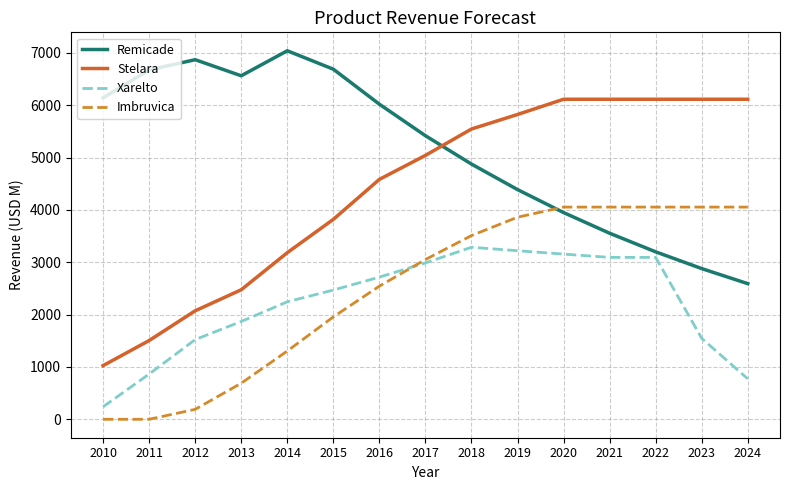

How many interior local valleys does the Remicade series have?

1